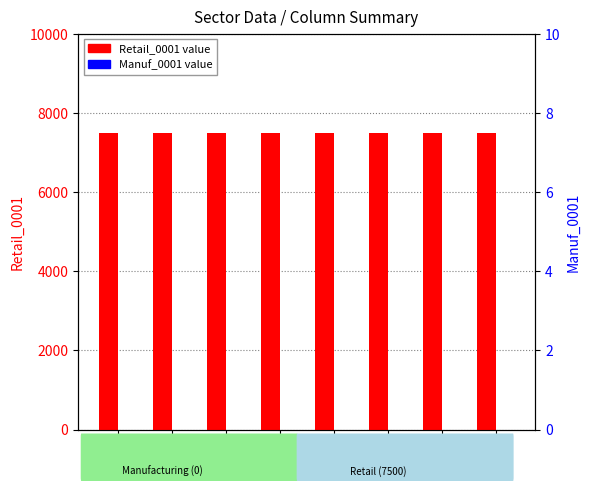

Which series changed the most between 1 and 4?

Retail_0001